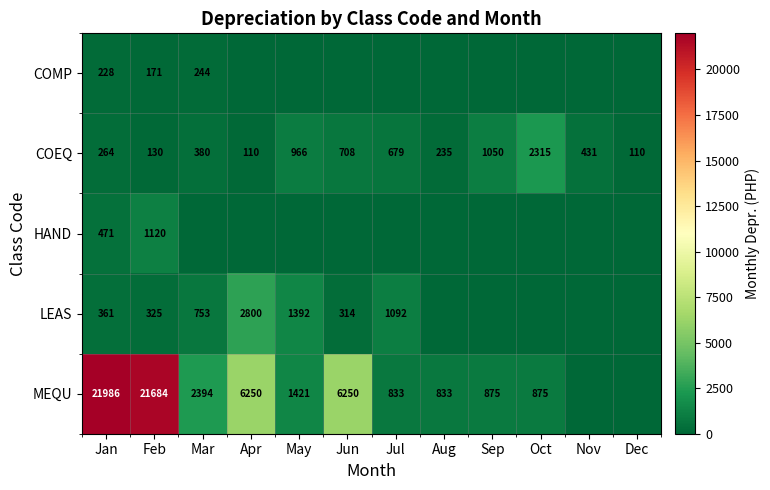

What is the difference between the highest and lowest values at Jan?

21758